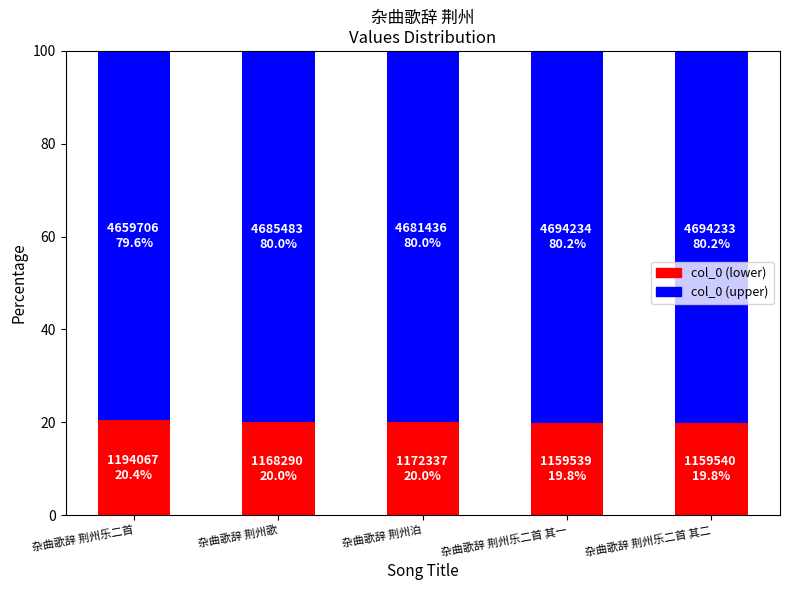

What is the total value across all series at 杂曲歌辞 荆州乐二首 其一?

100.0